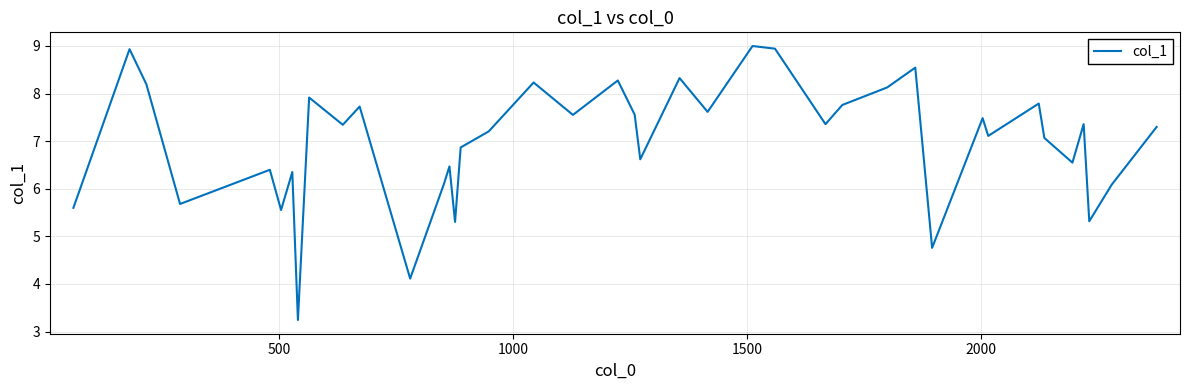

What is the difference between the maximum and minimum values?

5.8